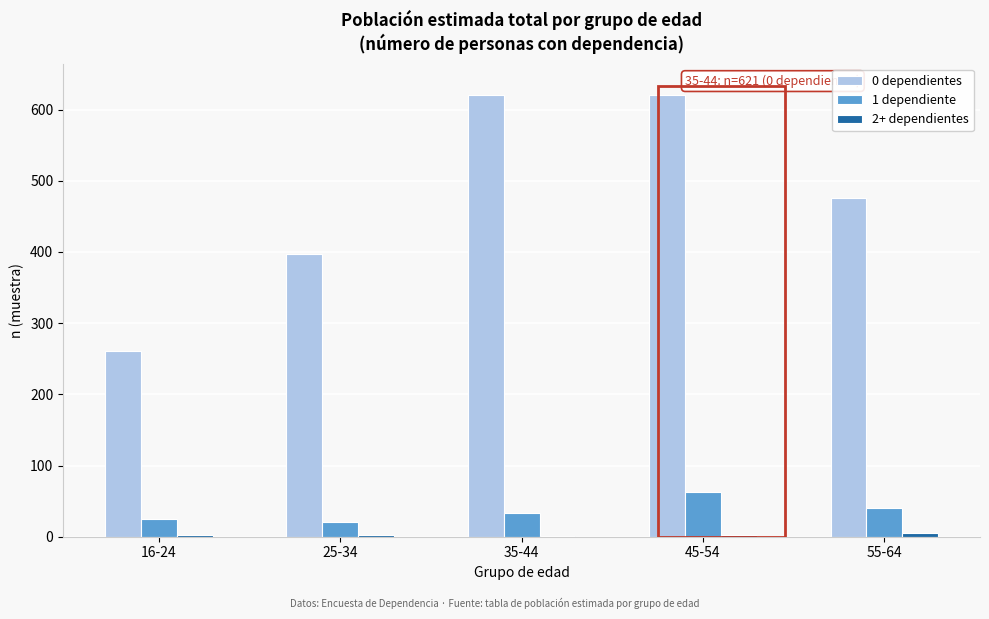

Which series has the largest total across all categories?

0 dependientes